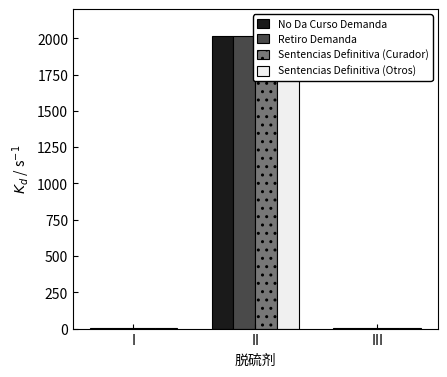

Which series has the widest spread of values?

Retiro Demanda